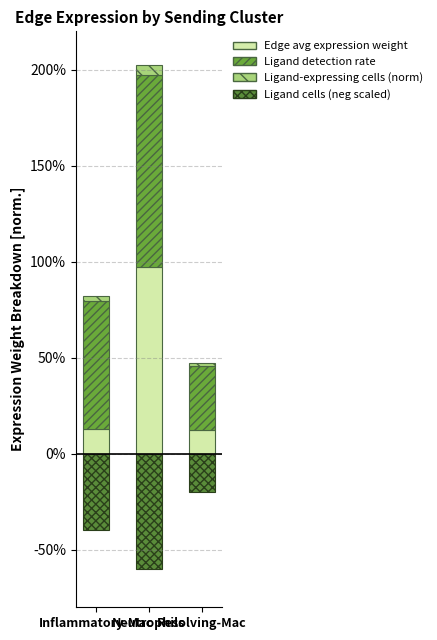

What value does the Edge average expression weight series have at Resolving-Mac?

0.1